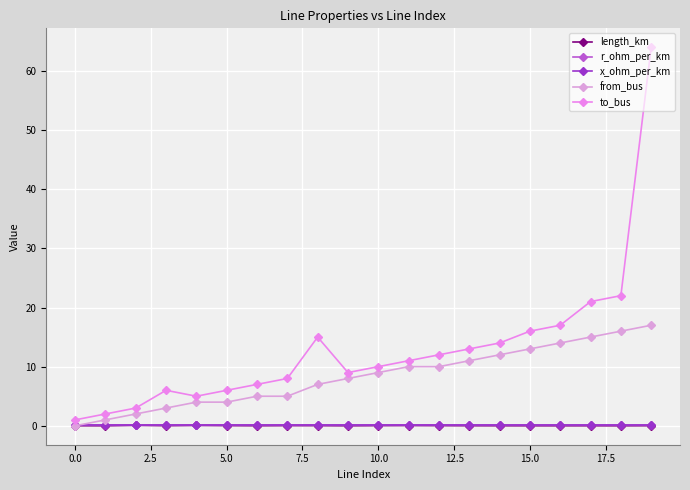

True or false: r_ohm_per_km and x_ohm_per_km intersect in this chart.

False